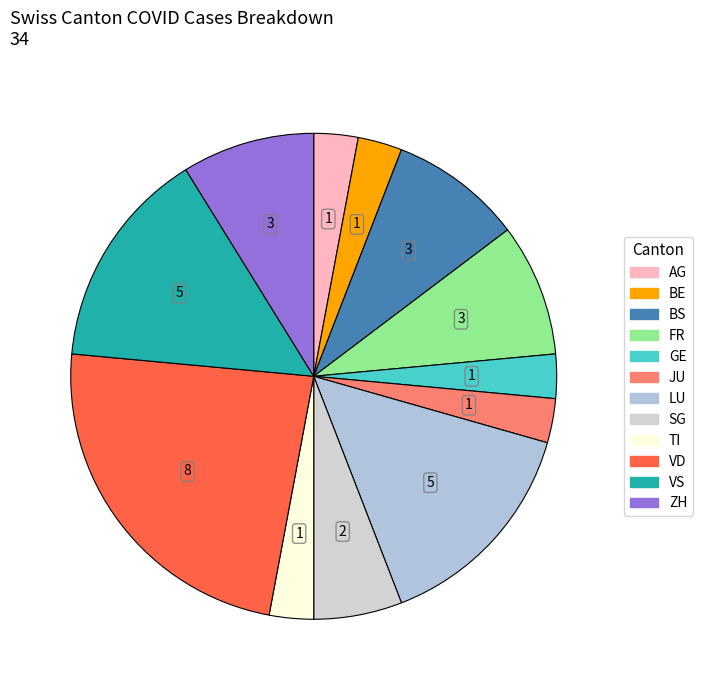

Which category has the biggest portion of the pie?

VD